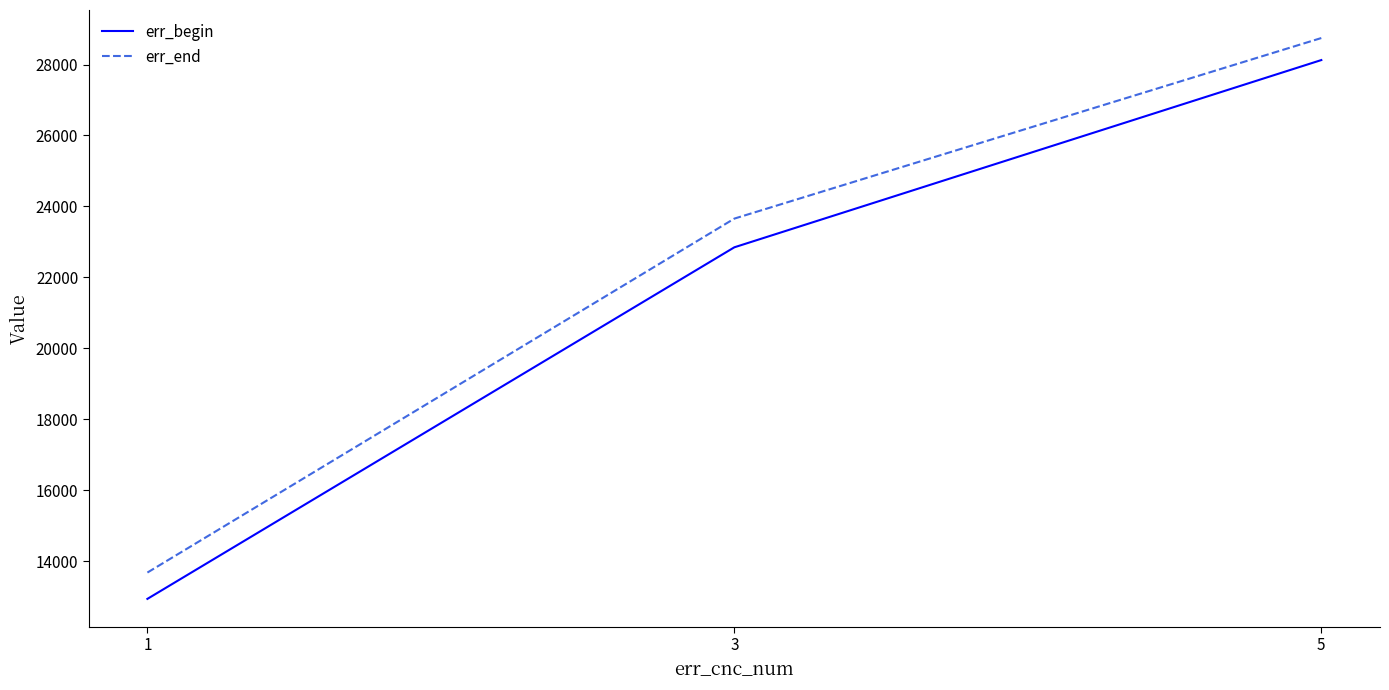

Does the chart display data point markers on the line(s)?

No